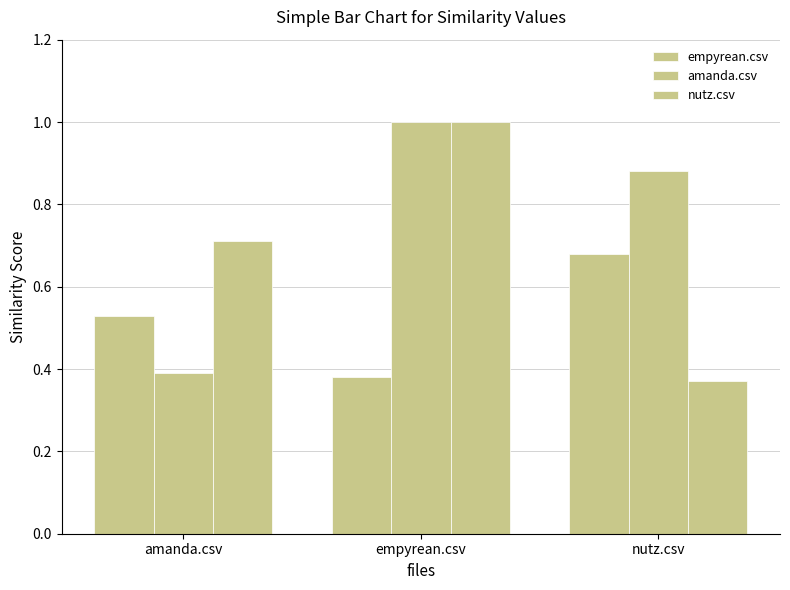

Which series changed the most between amanda.csv and empyrean.csv?

amanda.csv